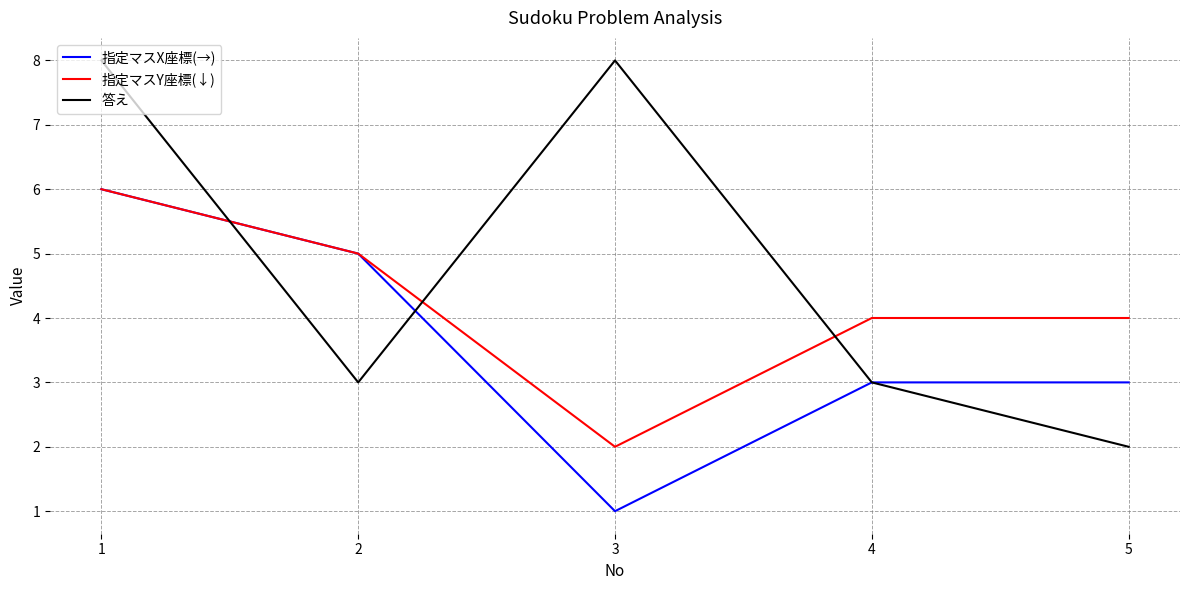

What is the minimum value for 指定マスX座標(→)?

1